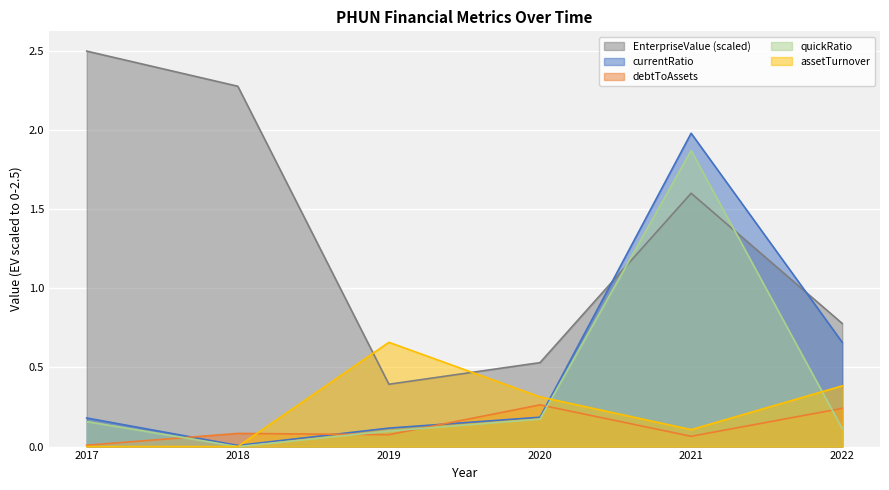

What is the difference between the maximum and minimum values in the debtToAssets series?

0.3